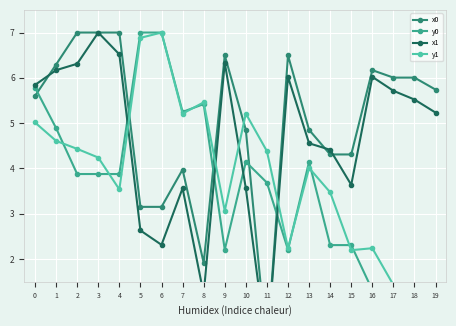

How many lines are shown in the chart?

4